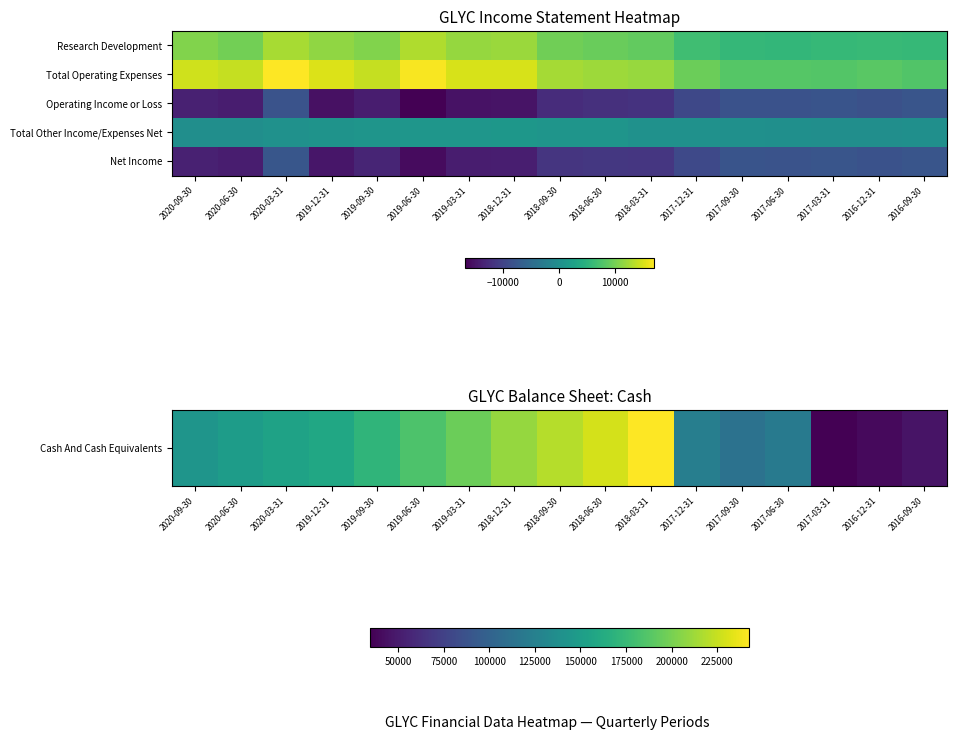

What is the greatest value displayed?

242600